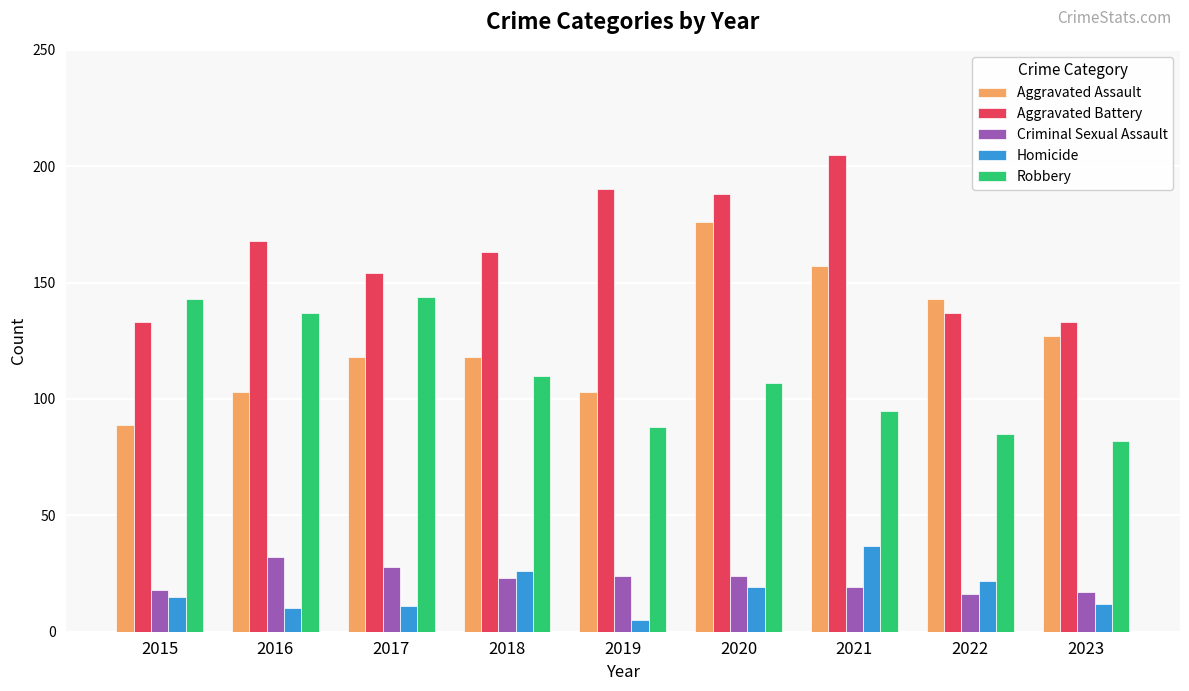

How many bars are there in each group?

5